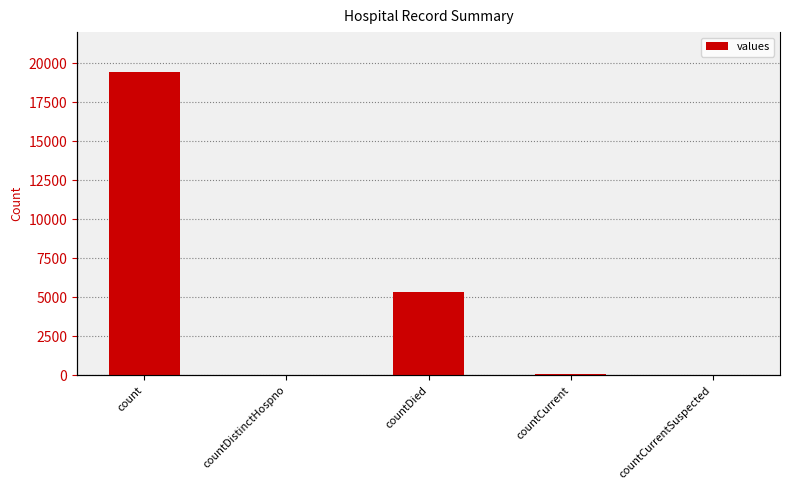

The value at countCurrentSuspected is 0. True or false?

True